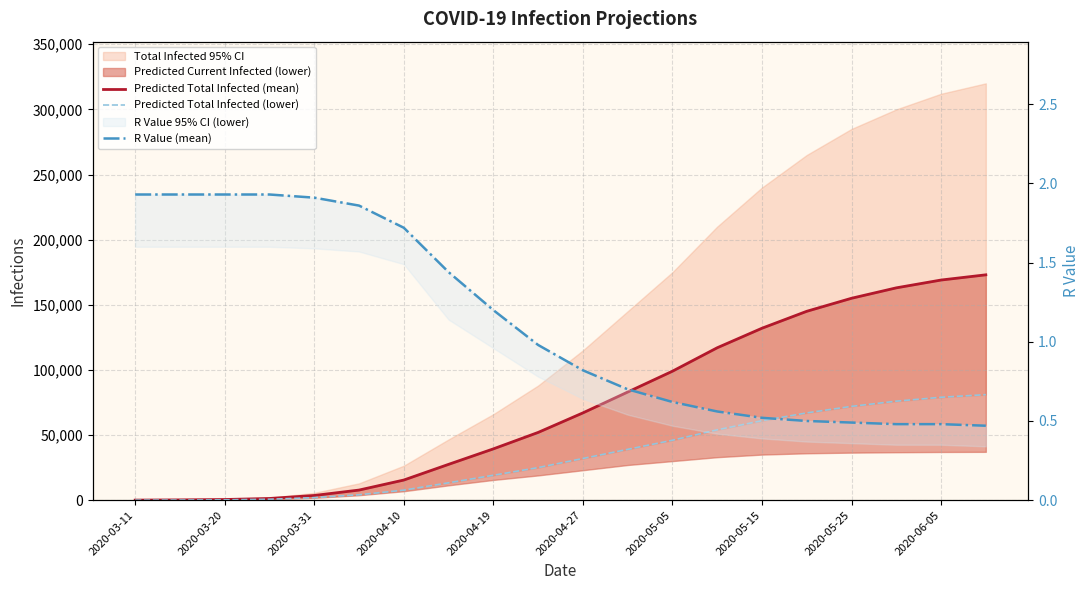

Reading right to left, transcribe all the data shown in this chart.

Predicted Total Infected (mean): 173000.0	169000.0	163000.0	155000.0	145000.0	132000.0	117000.0	99000.0	83000.0	67000.0	52000.0	39379.0	27495.0	15455.0	7757.0	3608.0	1298.0	502.0	211.0	42.0
Predicted Total Infected (lower): 81000.0	79000.0	76000.0	72000.0	67000.0	61000.0	54000.0	46000.0	39000.0	32000.0	25000.0	19121.0	13342.0	7701.0	4135.0	1944.0	690.0	262.0	110.0	22.0
R Value (mean): 0.5	0.5	0.5	0.5	0.5	0.5	0.6	0.6	0.7	0.8	1.0	1.2	1.4	1.7	1.9	1.9	1.9	1.9	1.9	1.9